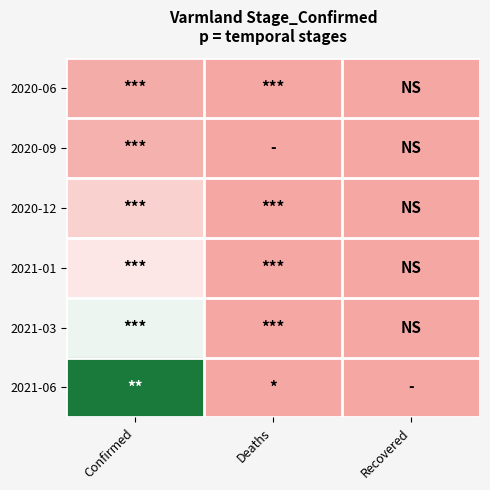

Between Confirmed and Recovered, which series saw the biggest shift?

2021-06